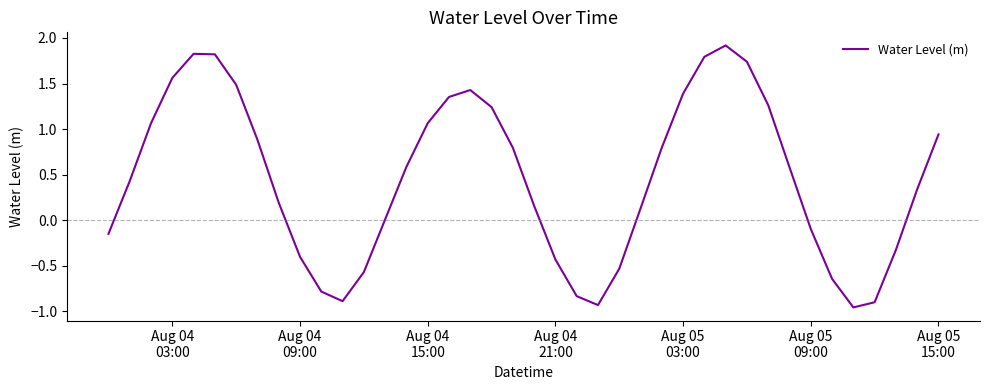

What is the difference between the maximum and minimum values?

2.9